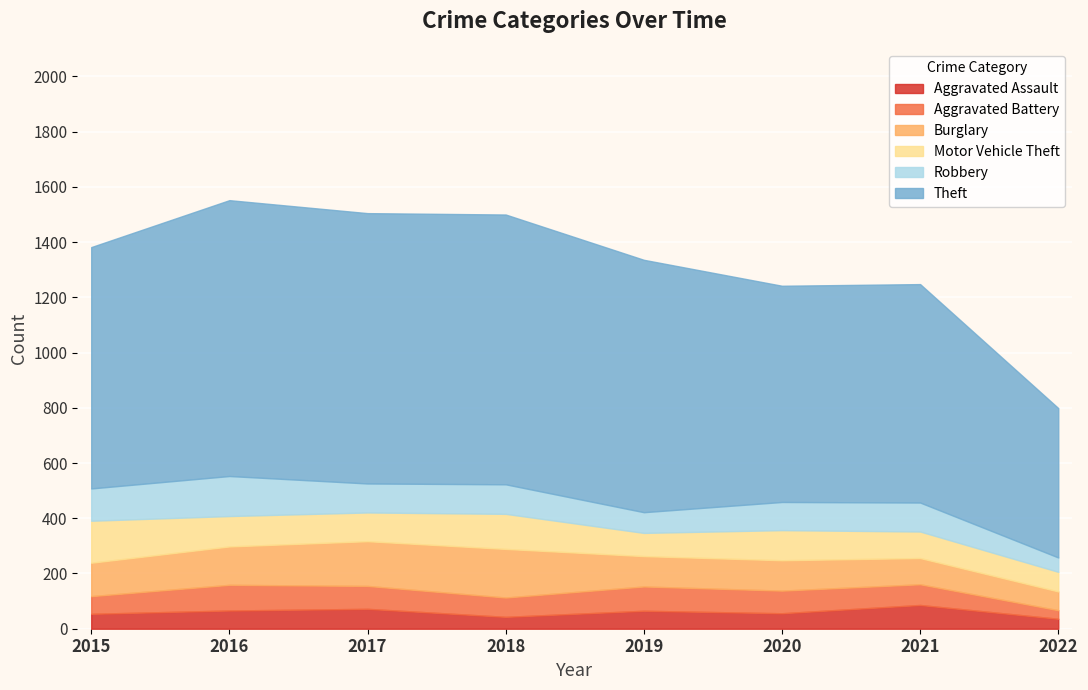

True or false: Motor Vehicle Theft and Theft intersect in this chart.

False